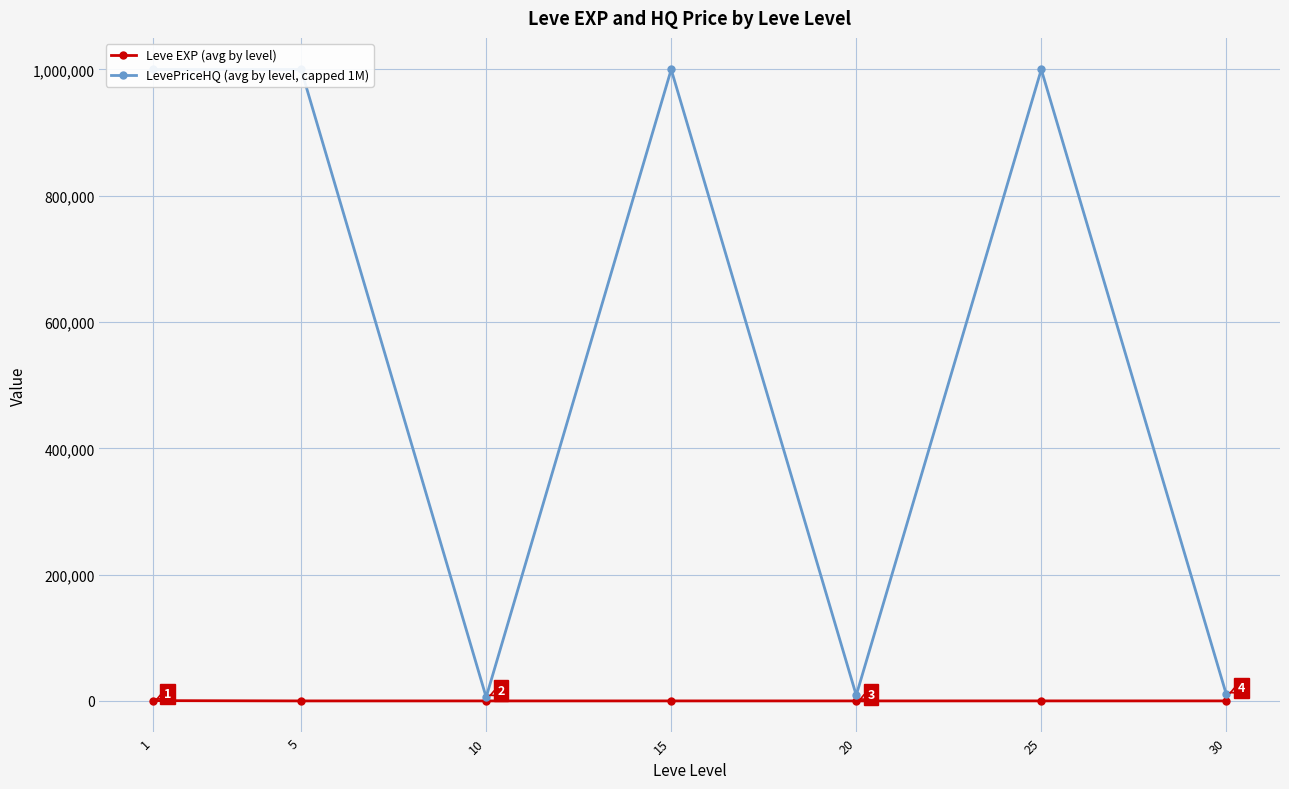

What is the greatest value displayed?

1000000.0